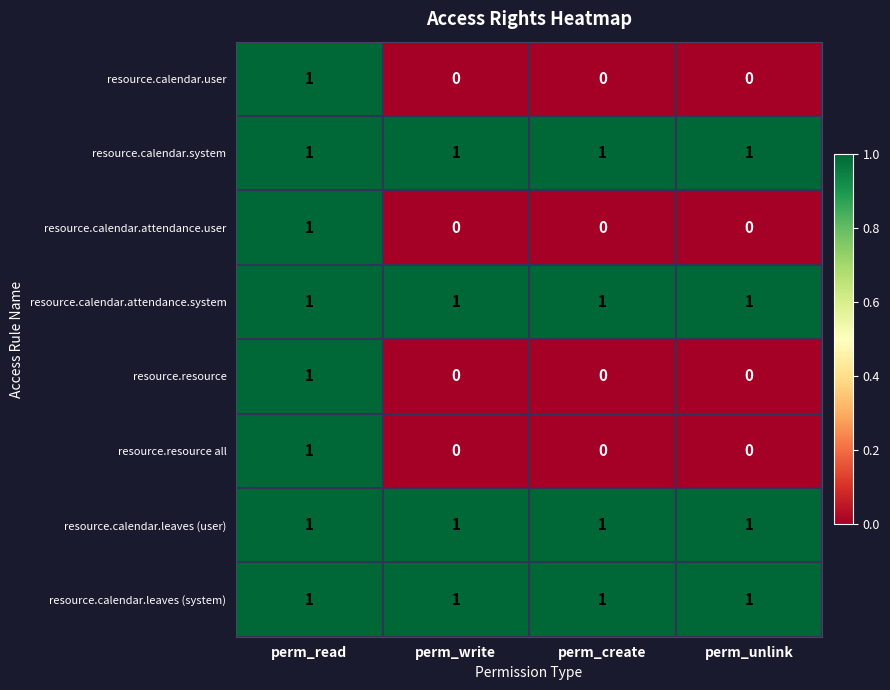

How many data points does each series have?

4